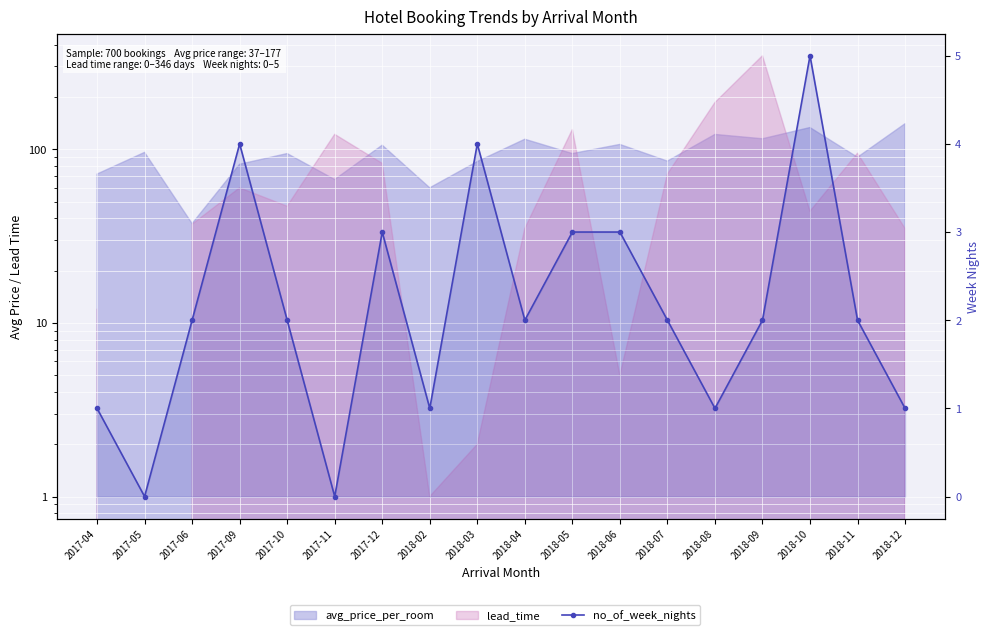

Reading right to left, transcribe all the data shown in this chart.

1	2	5	2	1	2	3	3	2	4	1	3	0	2	4	2	0	1